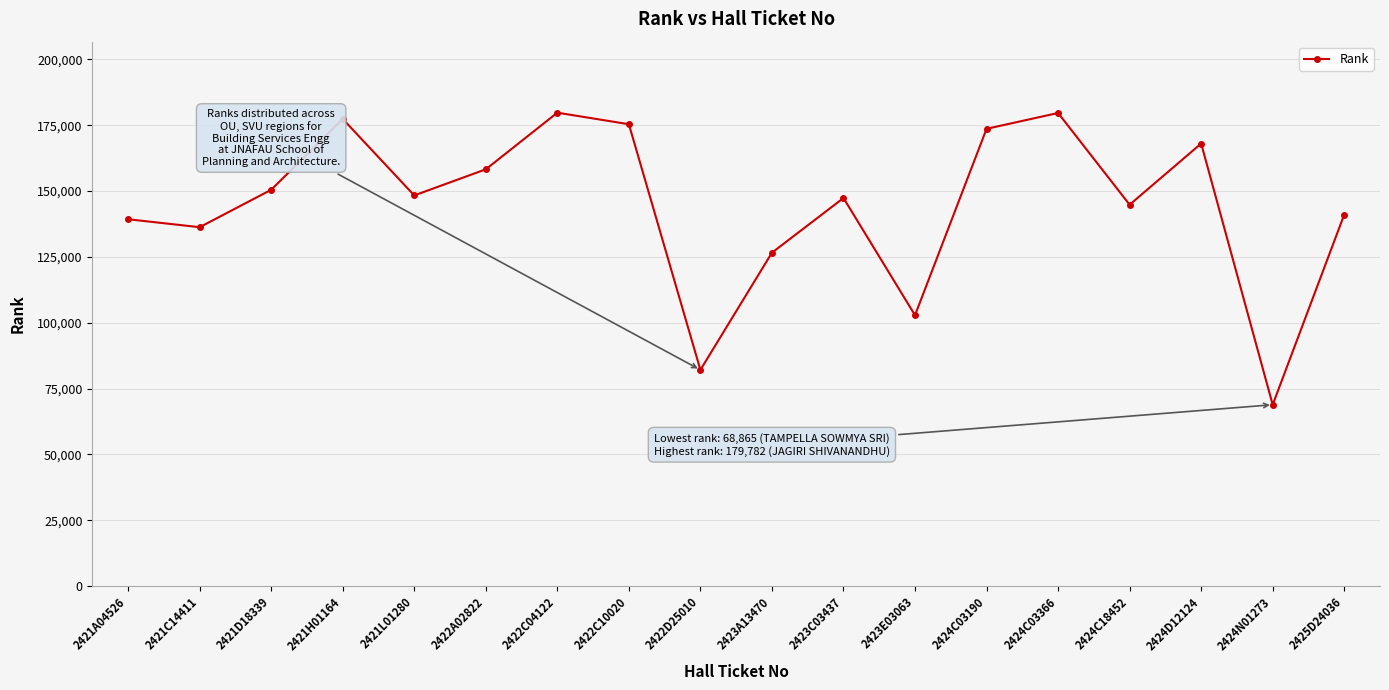

Is it true that the value at 2421D18339 is 150494?

True